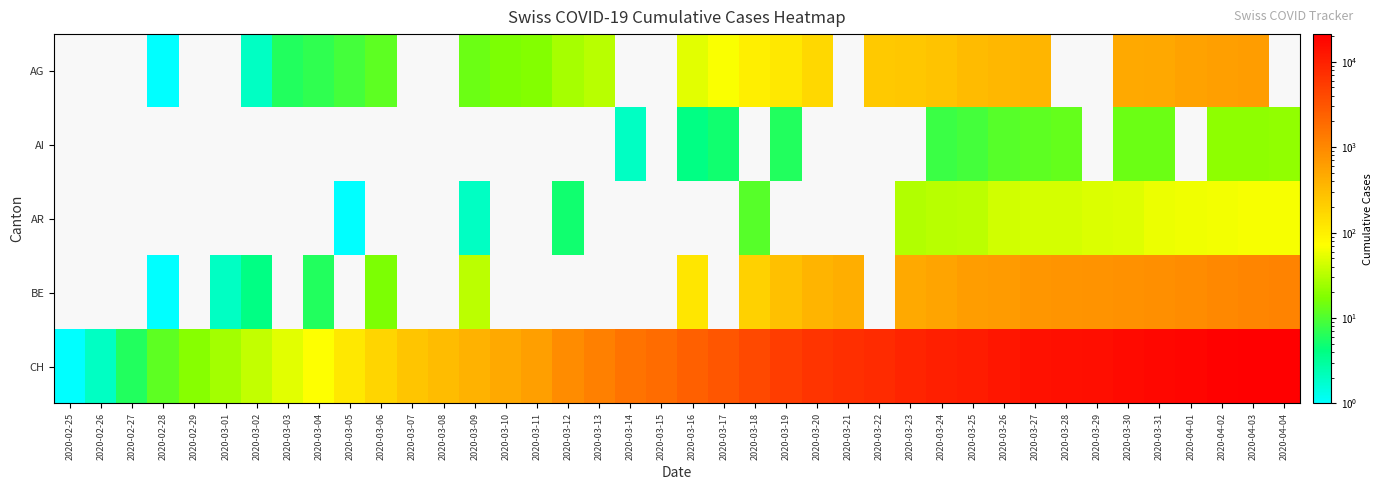

What is the spread (max minus min) of values at 2020-03-30?

16435.0